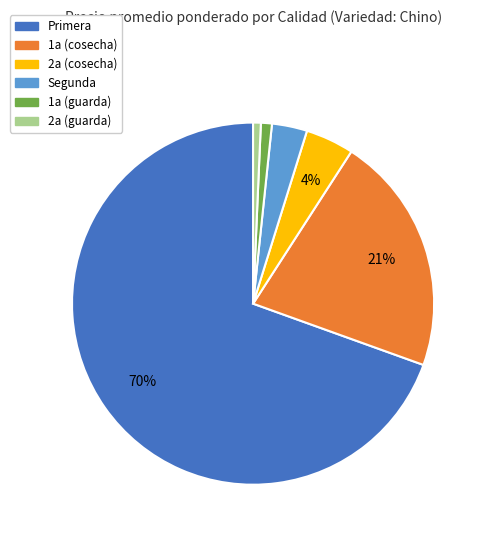

Is there any slice that represents more than half of the pie?

Yes